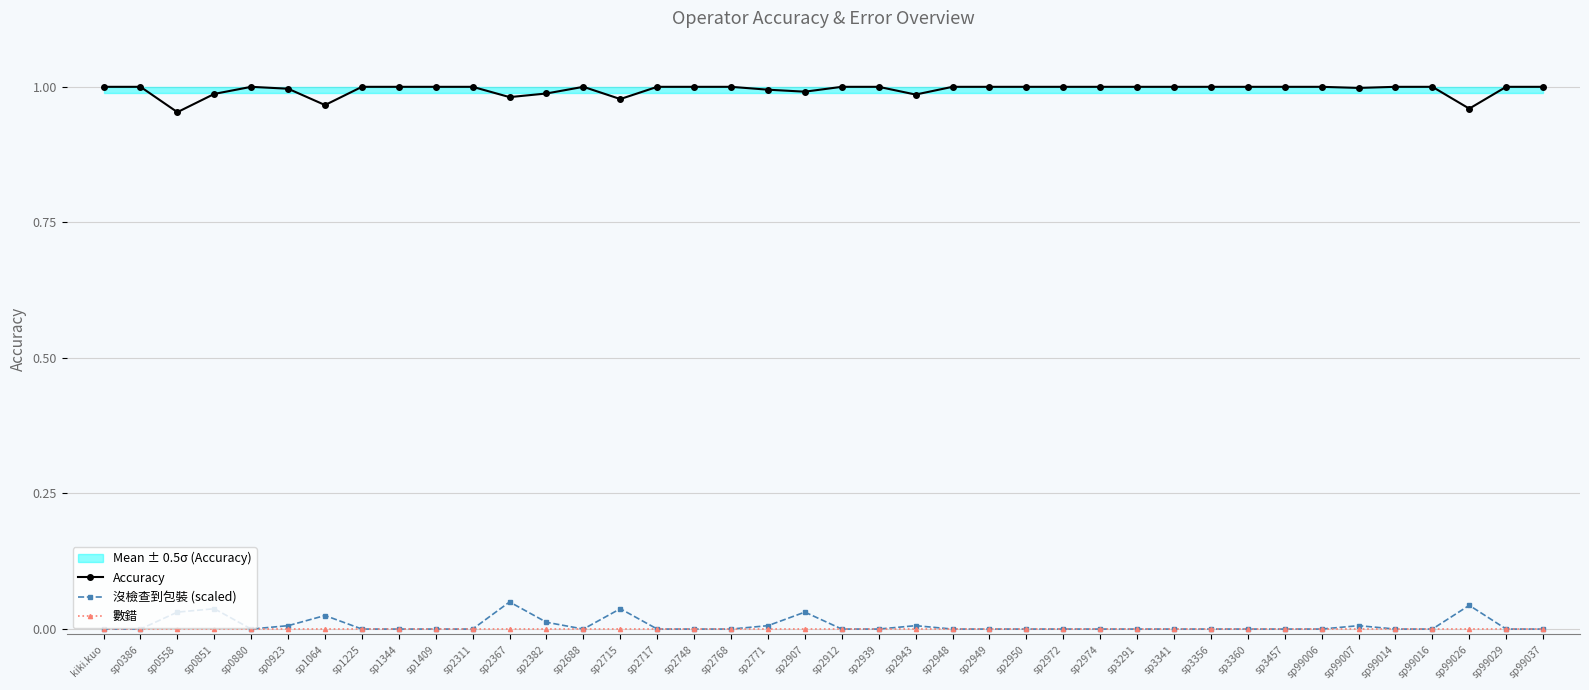

At sp3341, list the series in order from smallest to largest.

沒檢查到包裝 (scaled), 數錯, Accuracy